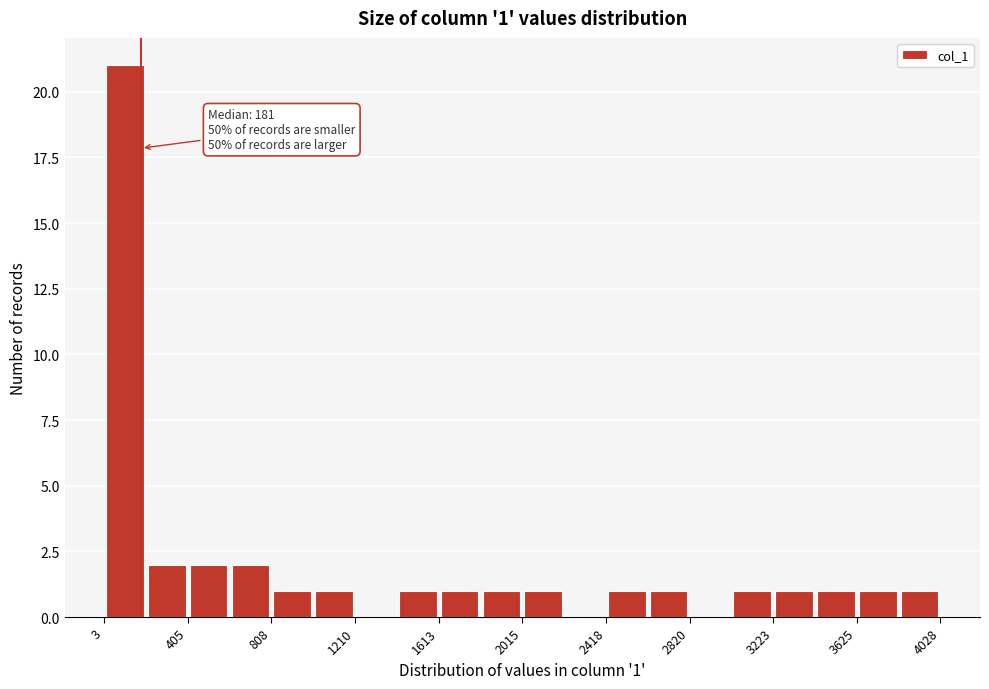

Which range on the x-axis has the tallest bar?

0 to 200